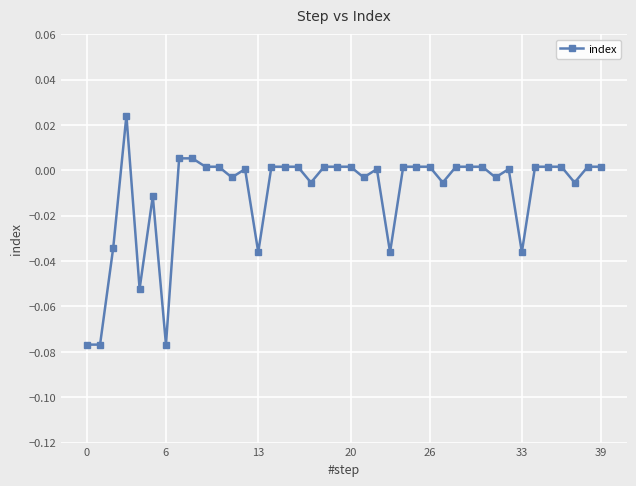

True or false: there are more than 2 points higher than both neighbors.

True